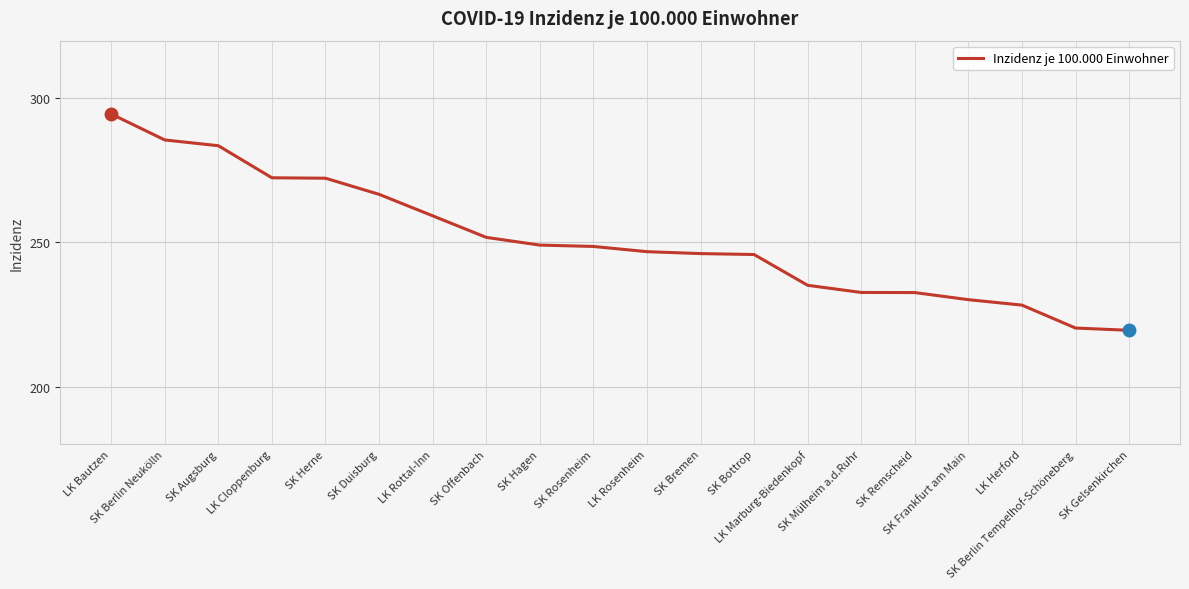

What is the difference between the maximum and minimum values?

75.0